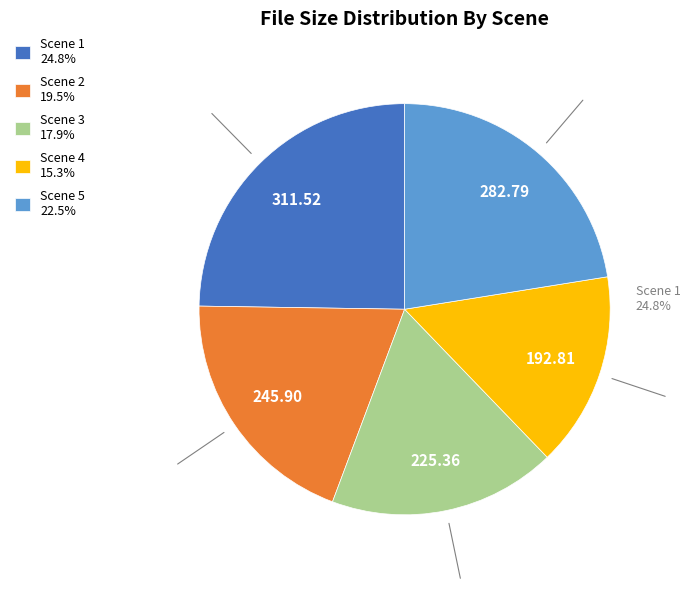

Is there any slice that represents more than half of the pie?

No